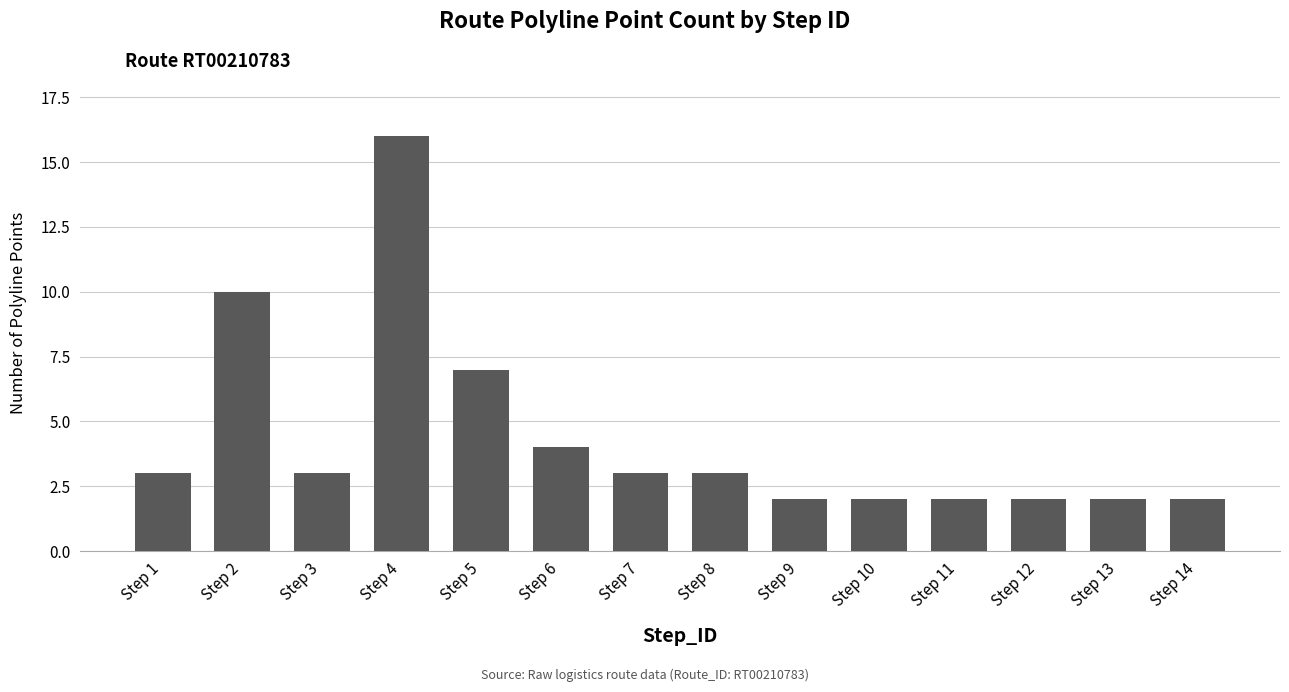

What is the value of the 10th bar from the left?

2